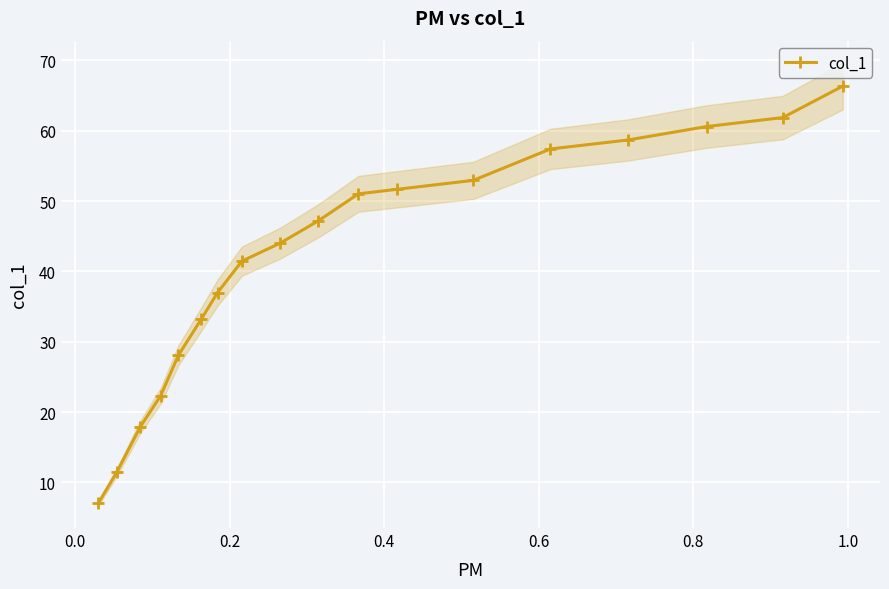

What is the maximum value shown in the chart?

66.3